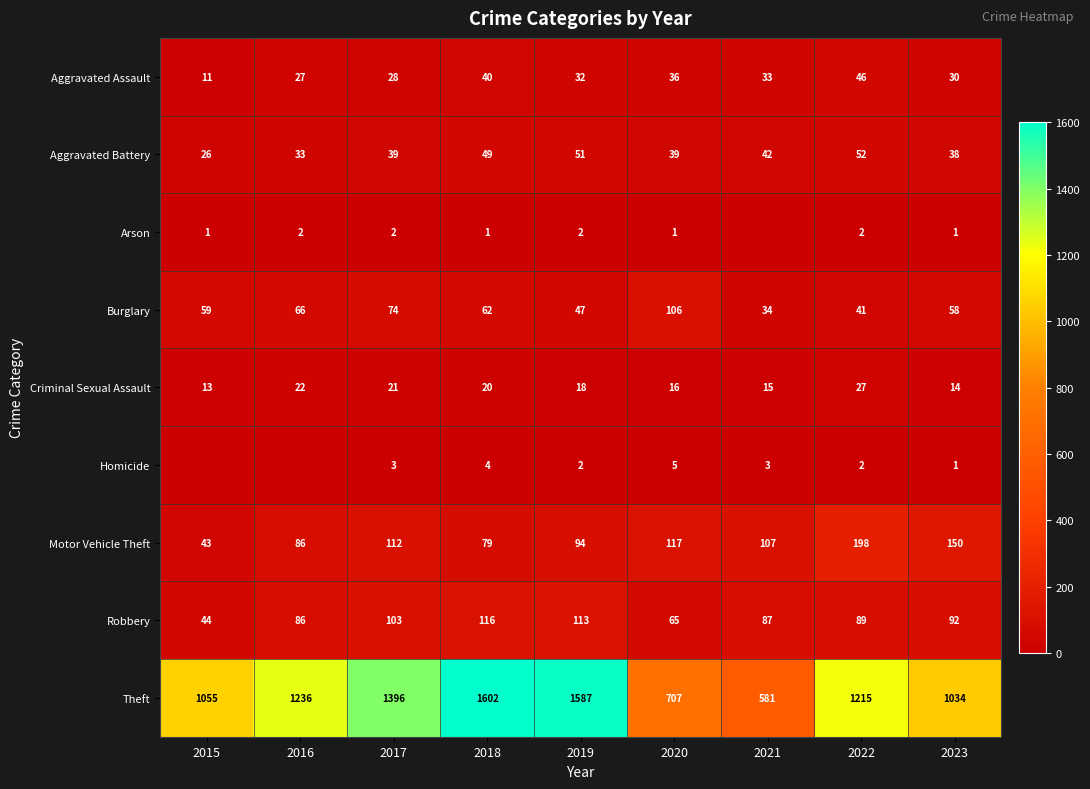

At which label is Burglary closest to 70?

2016